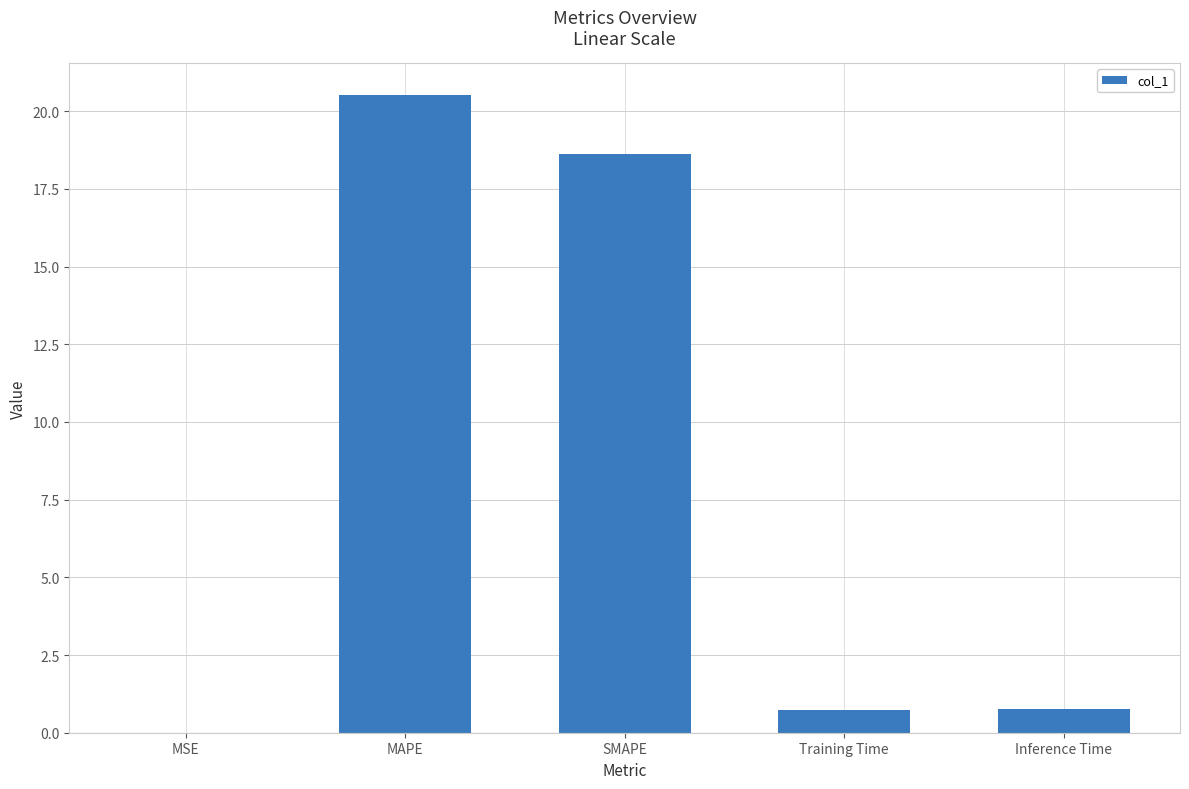

What is the sum of all values?

40.6